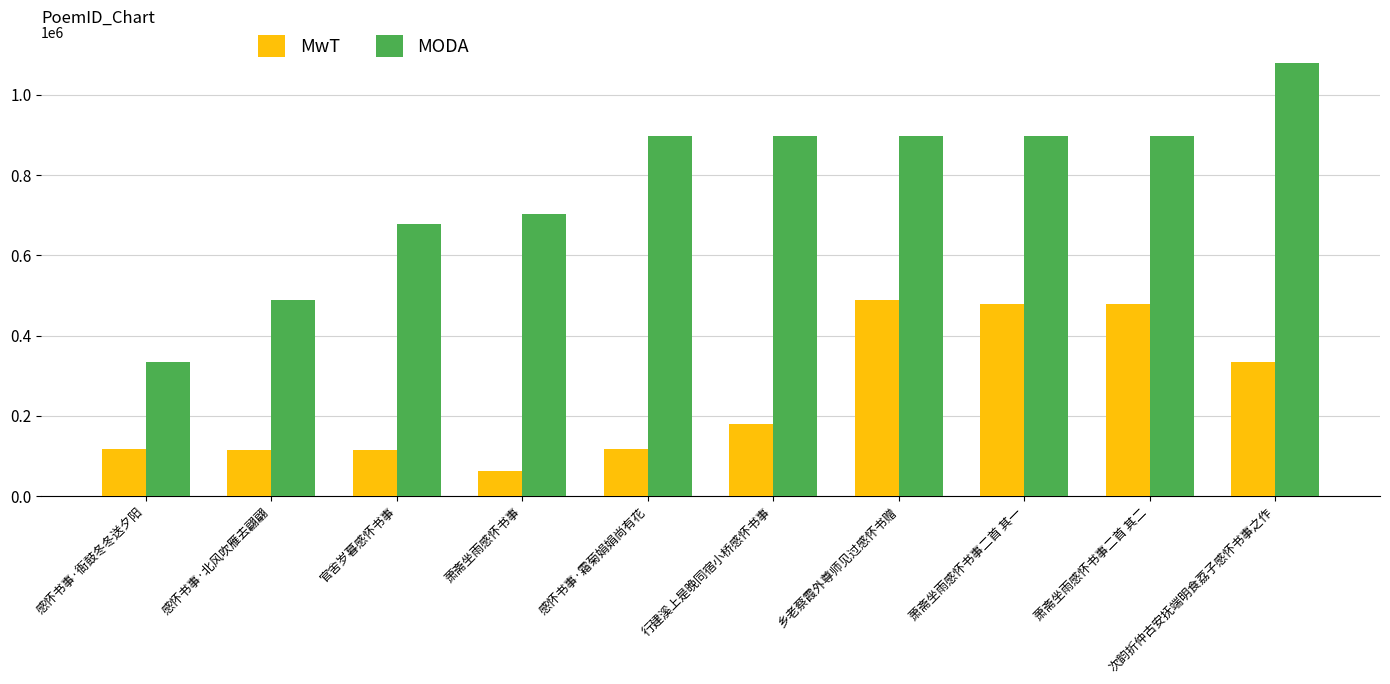

At which category is the sum across all series the highest?

次韵折仲古安抚端明食荔子感怀书事之作